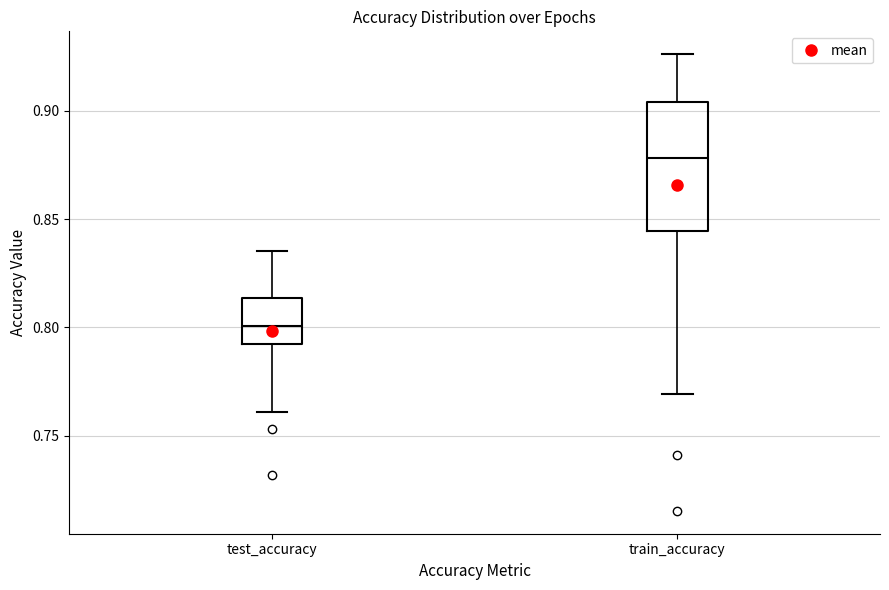

Reading left to right, transcribe this box plot: for each box, give where its median line is, the range the box spans, and where its two whiskers end, as read against the y-axis. The values are not printed on the chart, so give them approximately, as read against the axis.

test_accuracy: median 0.800, box 0.795 to 0.815, whiskers 0.760 to 0.835
train_accuracy: median 0.880, box 0.845 to 0.905, whiskers 0.770 to 0.925